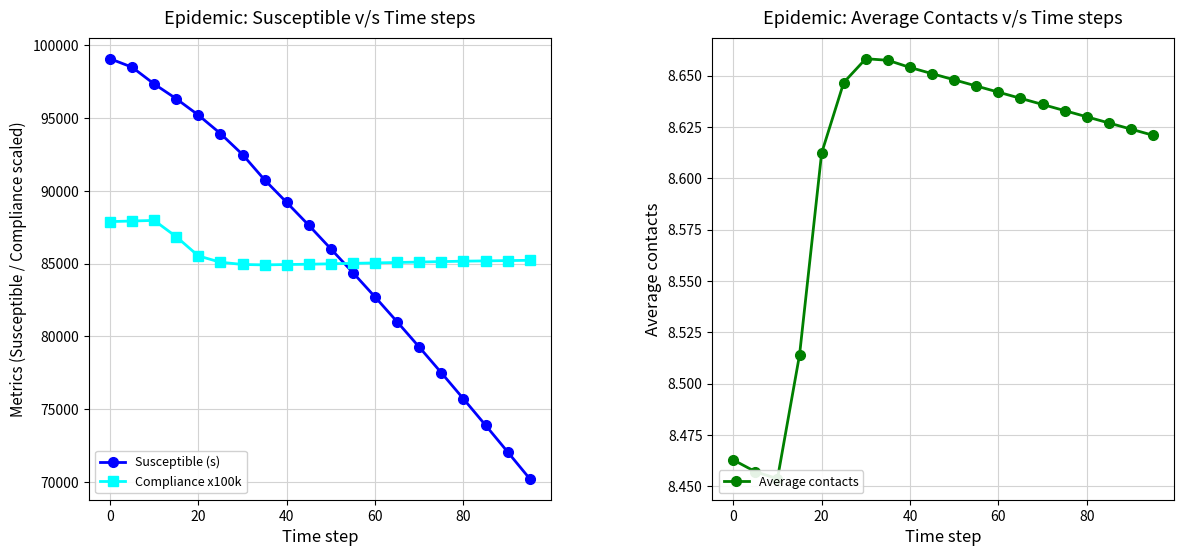

True or false: Compliance x100k and Average contacts intersect in this chart.

False